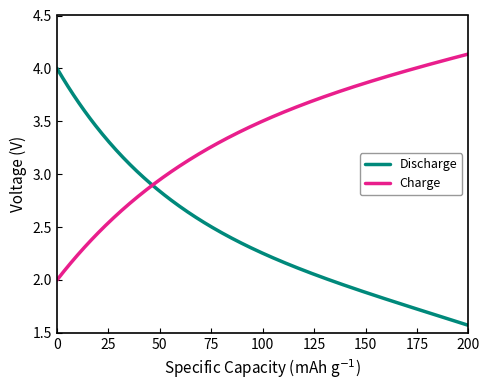

Which series has the widest spread of Y values?

Discharge